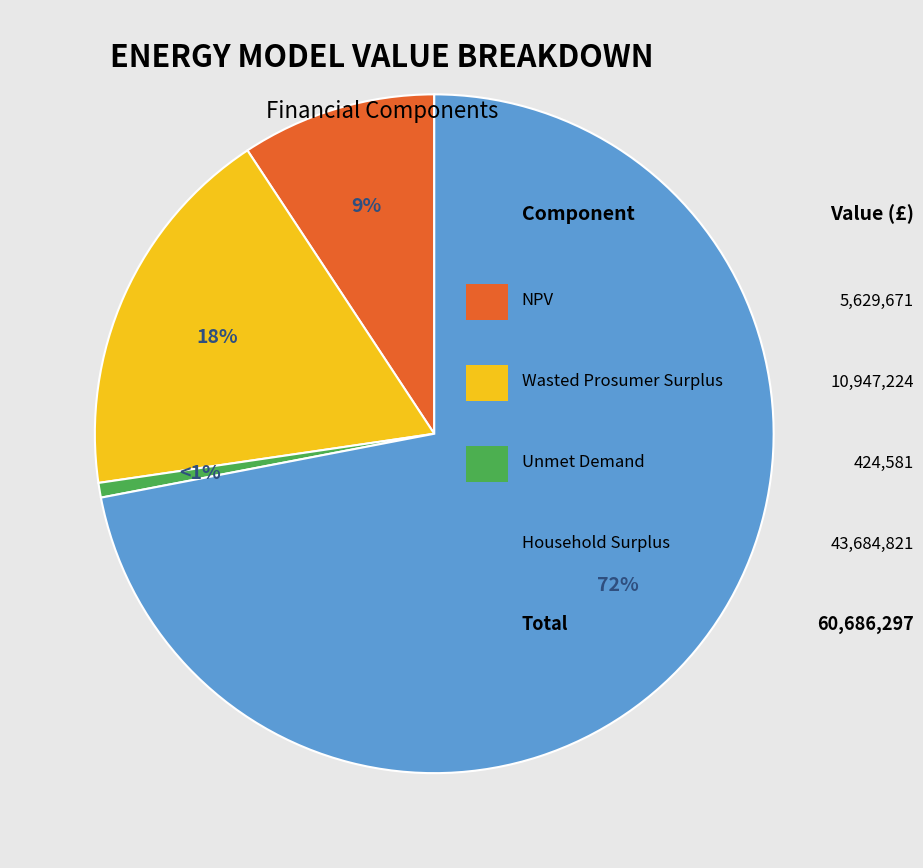

Is there a majority slice in this chart?

Yes